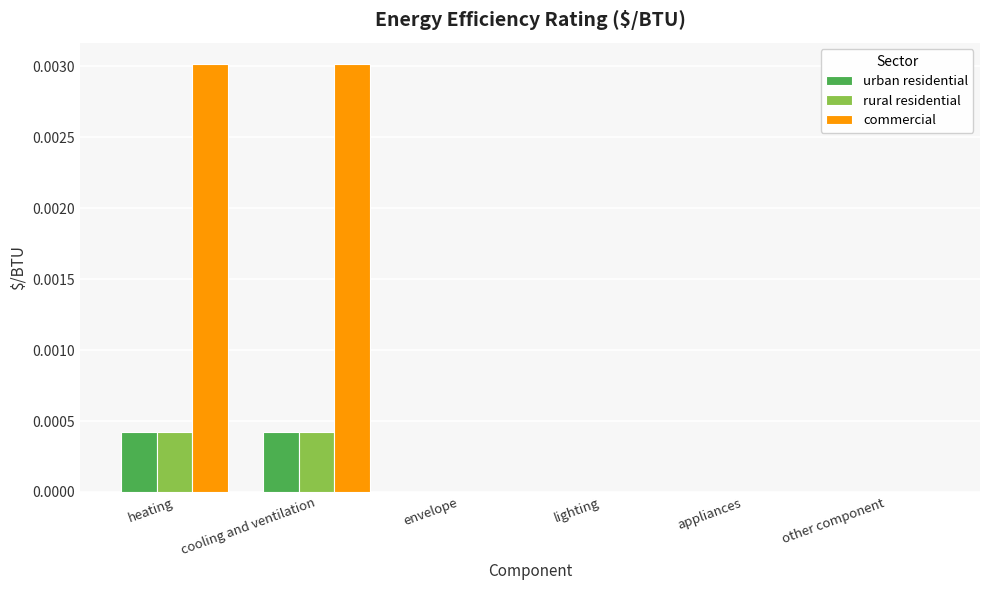

The value of rural residential at cooling and ventilation is 0.0. True or false?

True